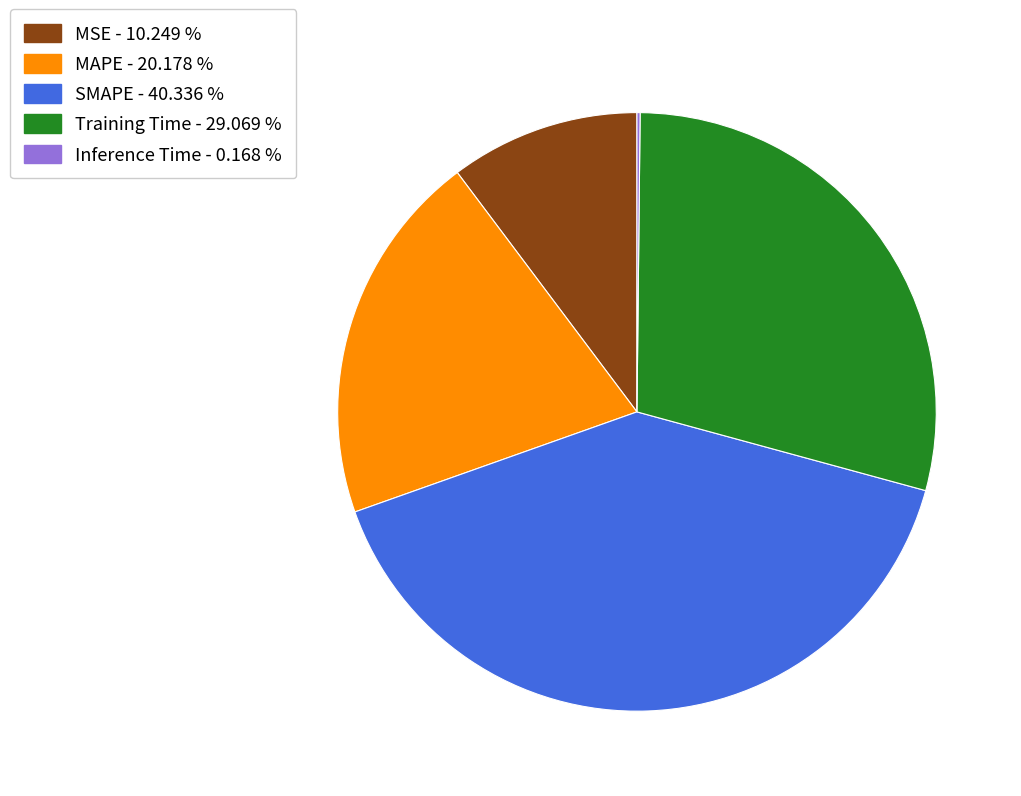

Combined, do MSE - 10.249 % and MAPE - 20.178 % account for over 50%?

No